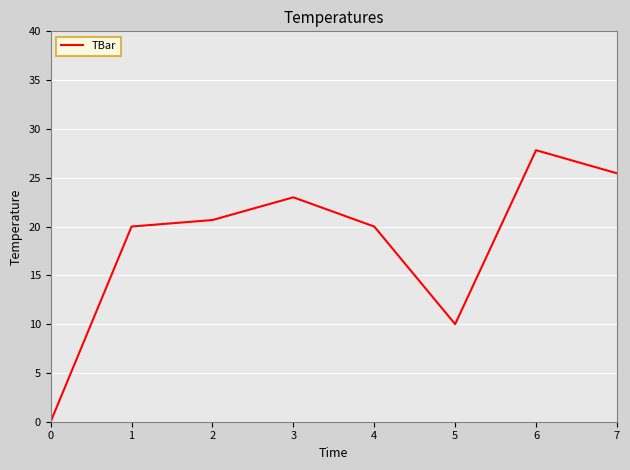

What is the maximum value shown in the chart?

27.8